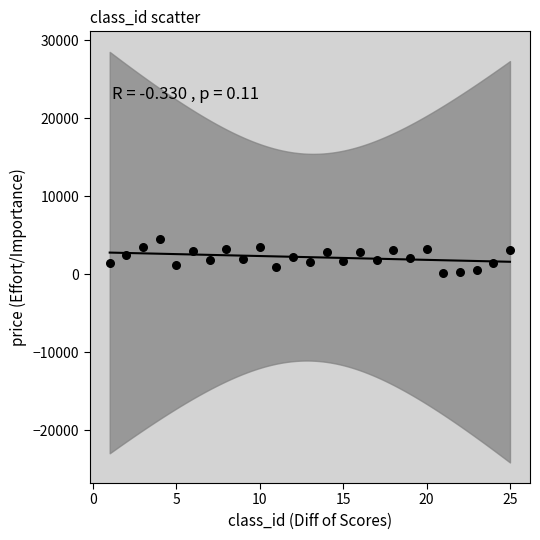

What is the range of Y values (max minus min)?

4350